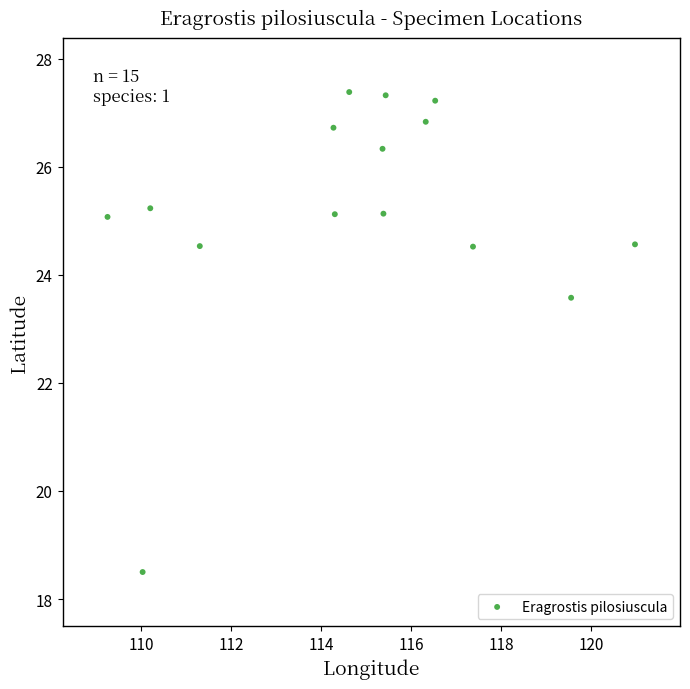

What is the range of X values (max minus min)?

11.7